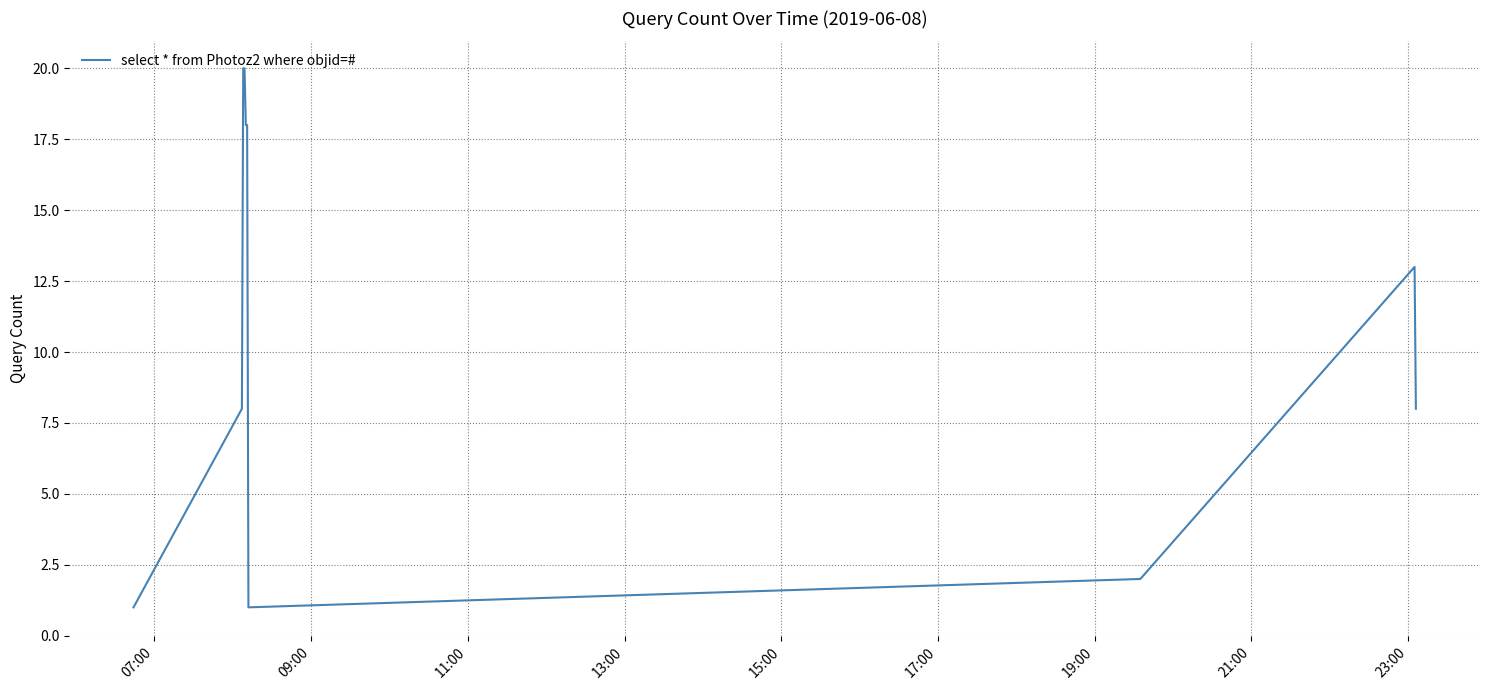

What is the maximum value shown in the chart?

20